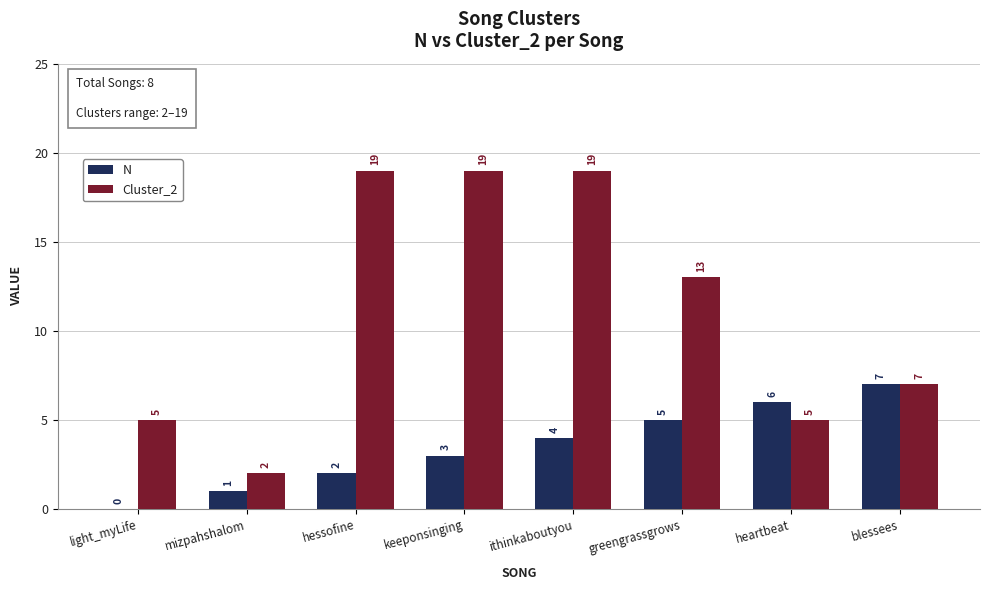

What are all the series names shown in the legend?

N, Cluster_2